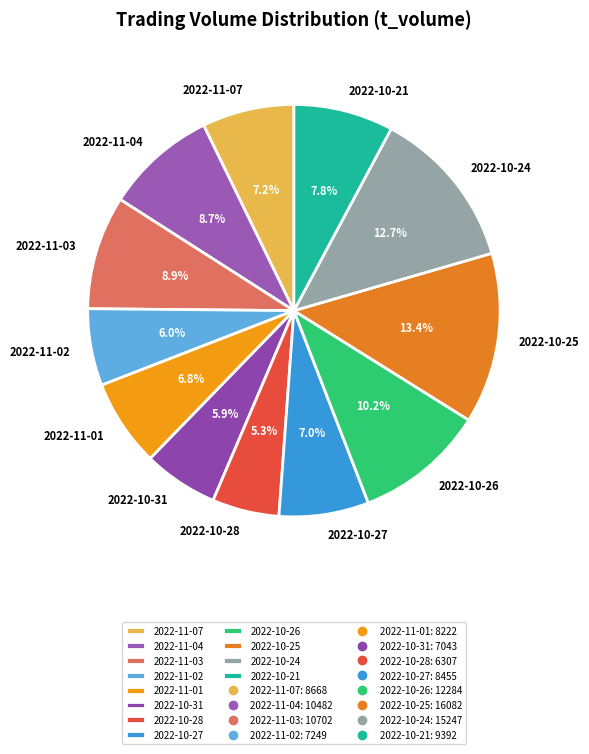

To the nearest percent, what is the average slice percentage?

8%